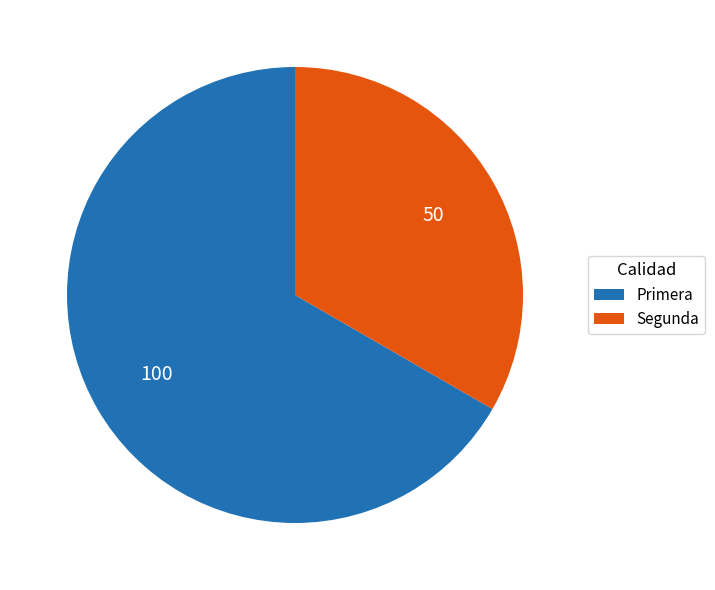

Between Primera and Segunda, which is larger?

Primera